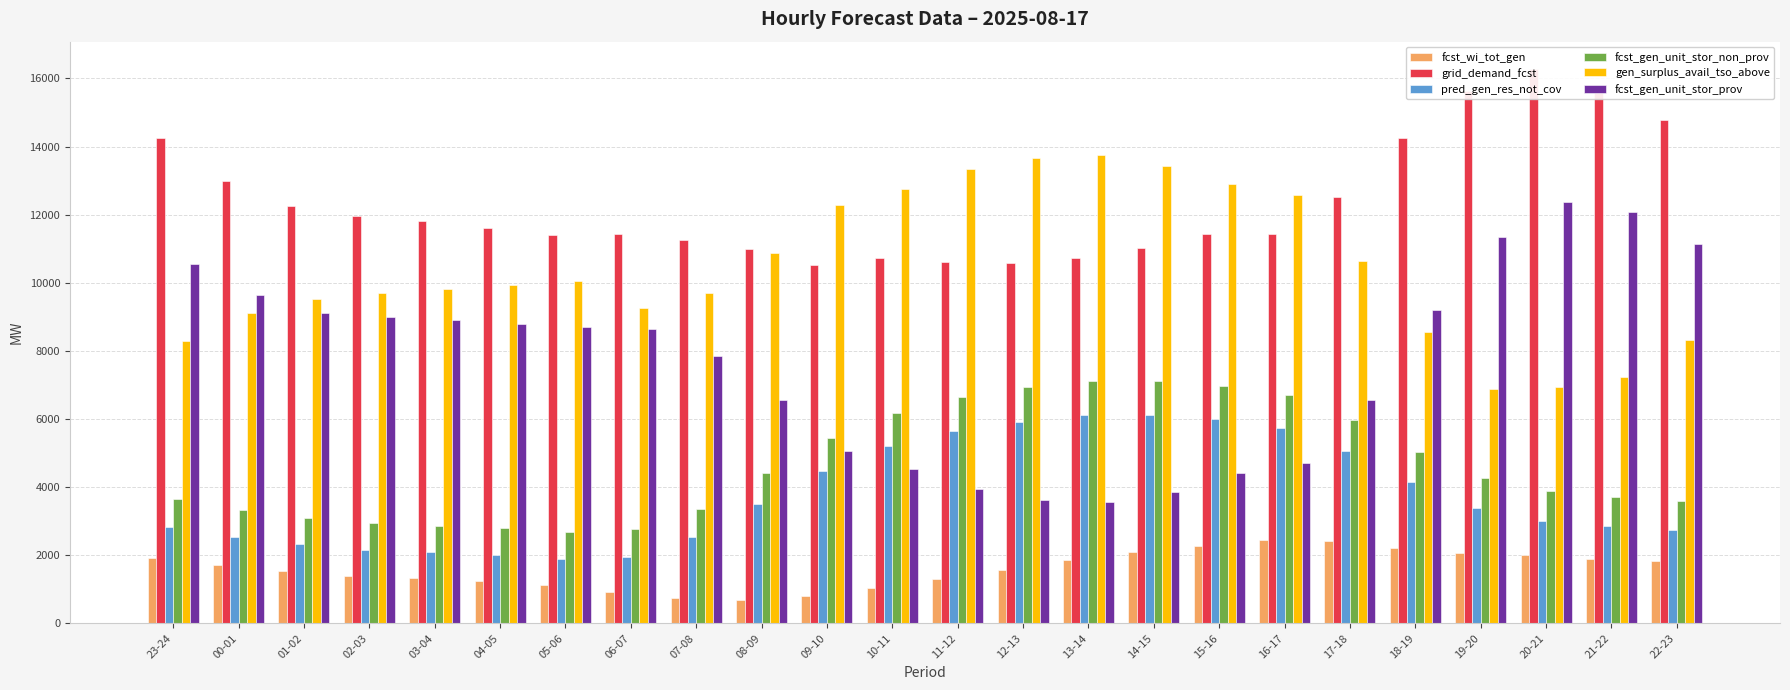

What is the greatest value displayed?

16268